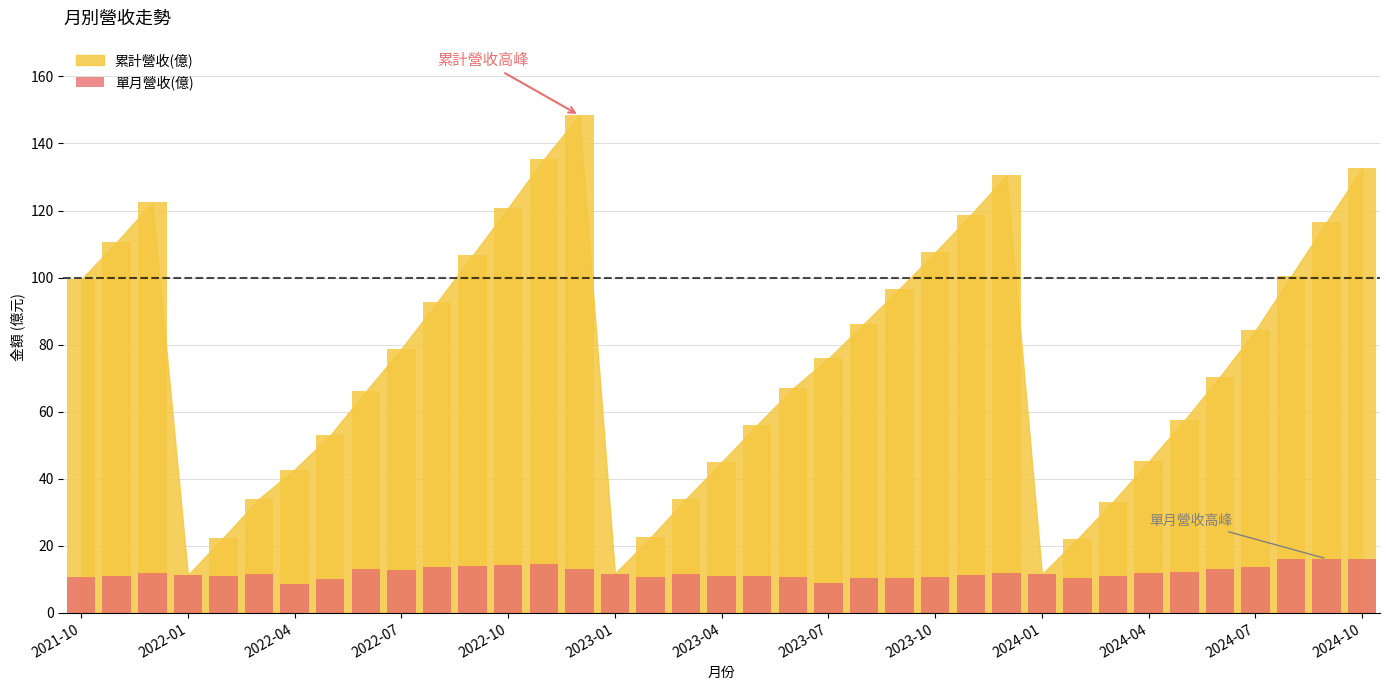

What is the difference between the values at 2021-10 and 13?

3.8